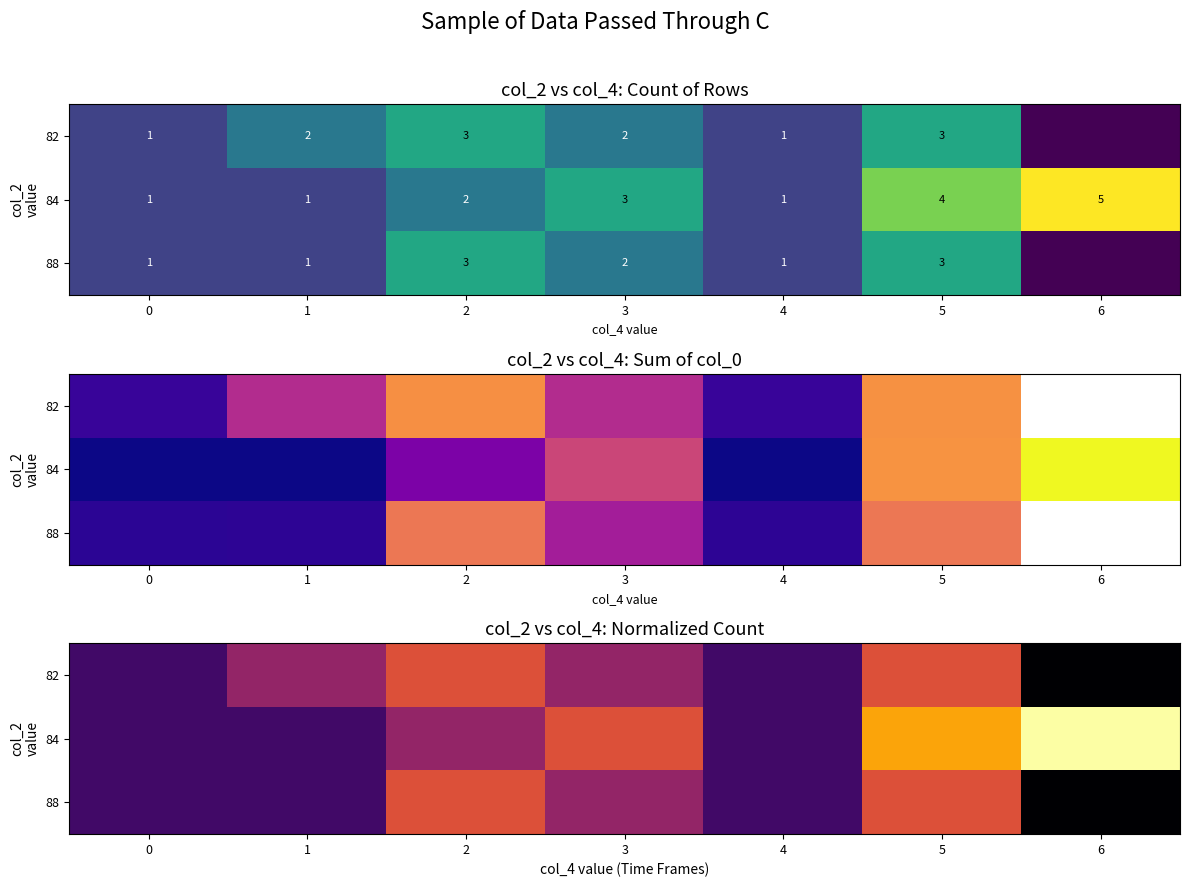

What is the difference between the 84 values at 2 and 0?

0.2